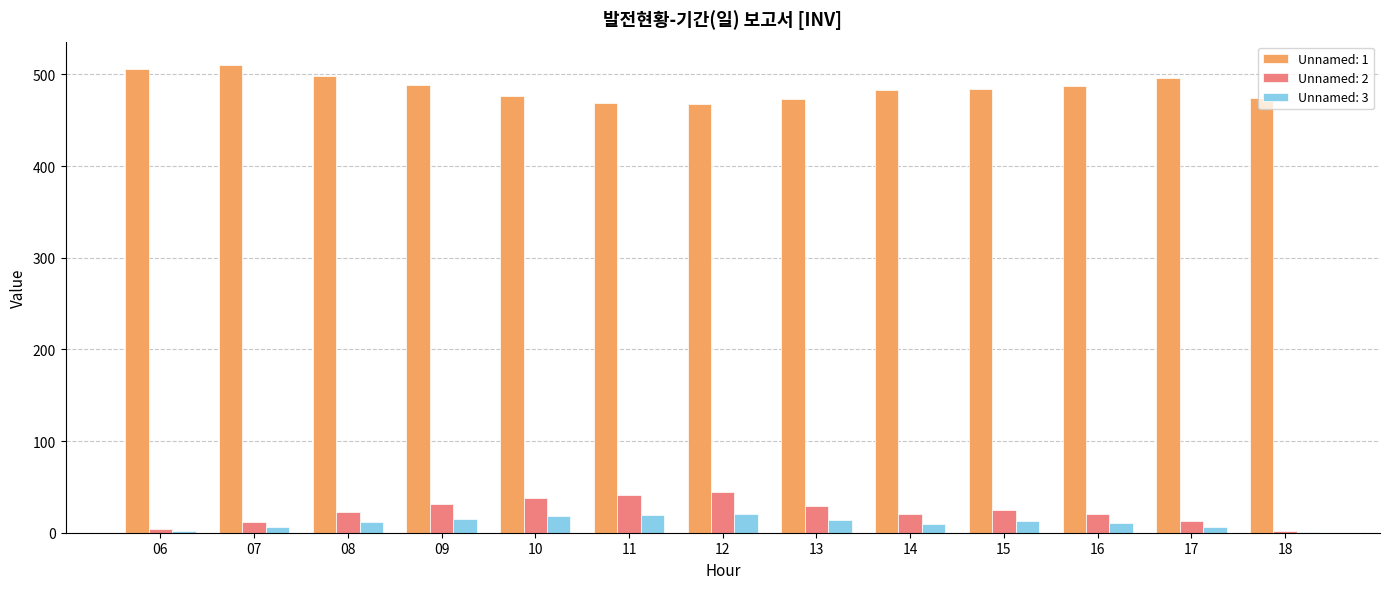

The Unnamed: 1 series shows 134.0 at 12. True or false?

False